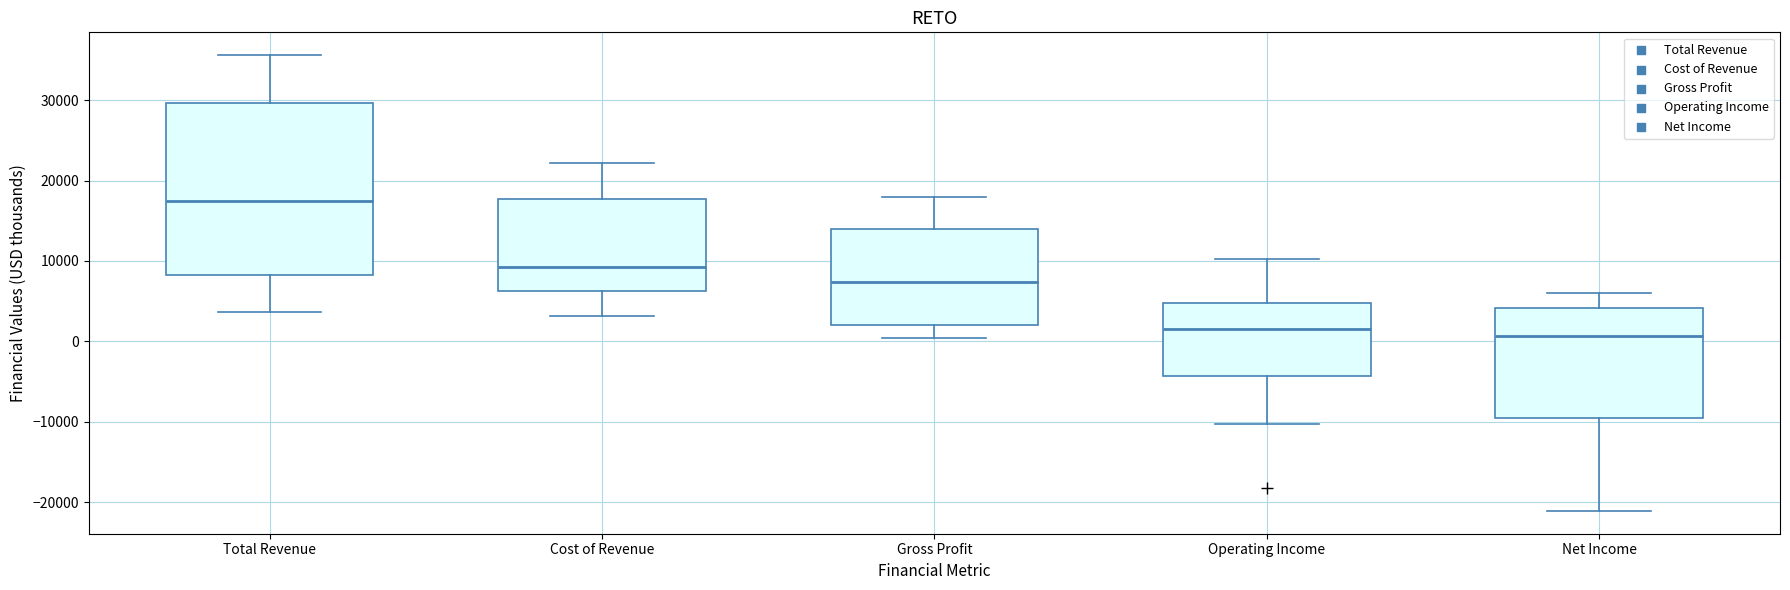

Which box's median line is the highest?

Total Revenue